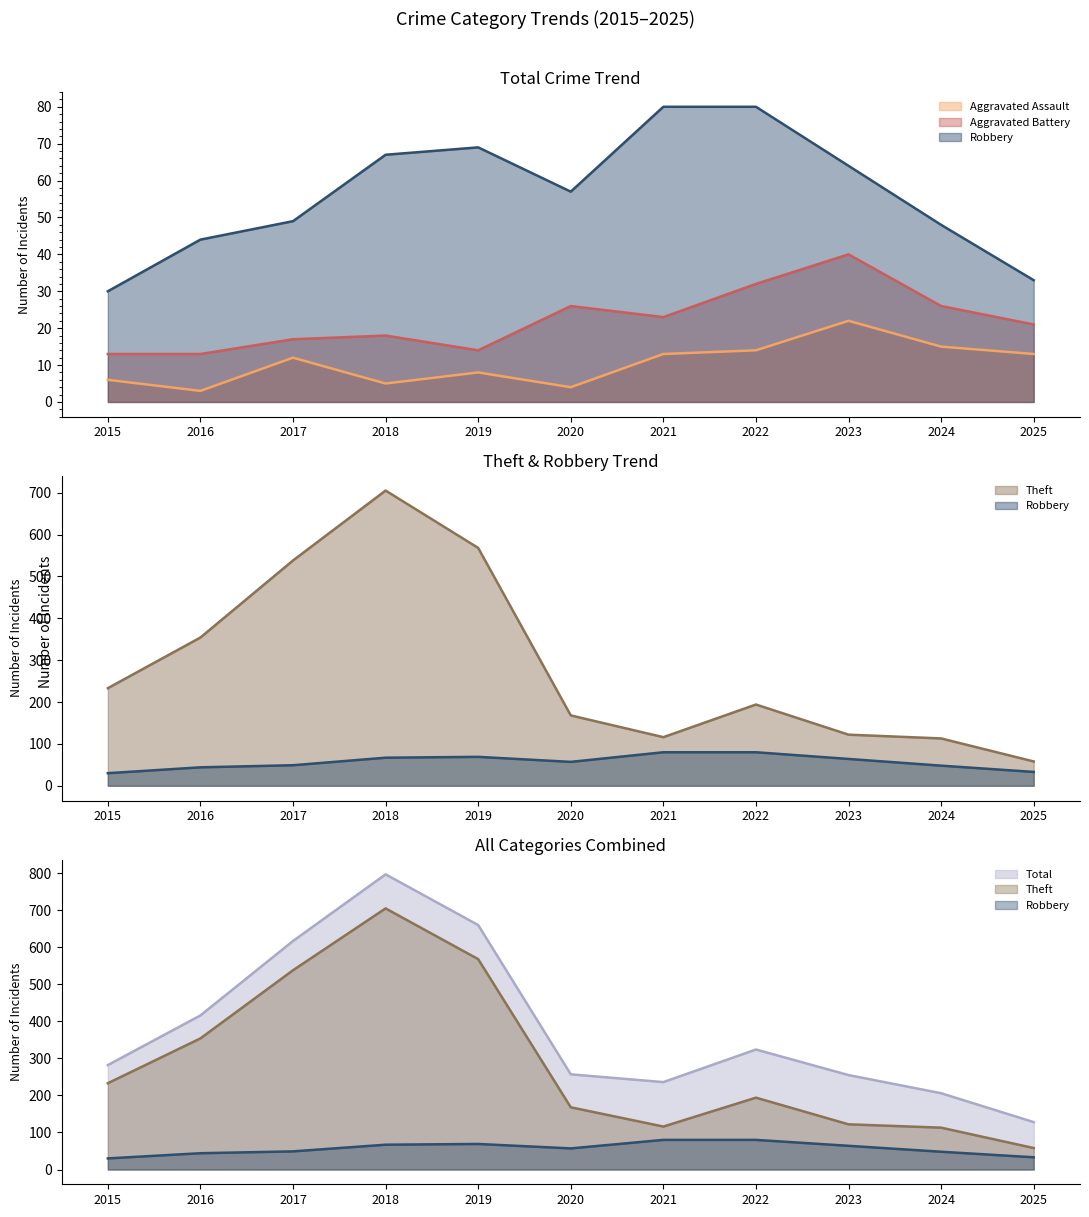

What is the average value of the Robbery series?

56